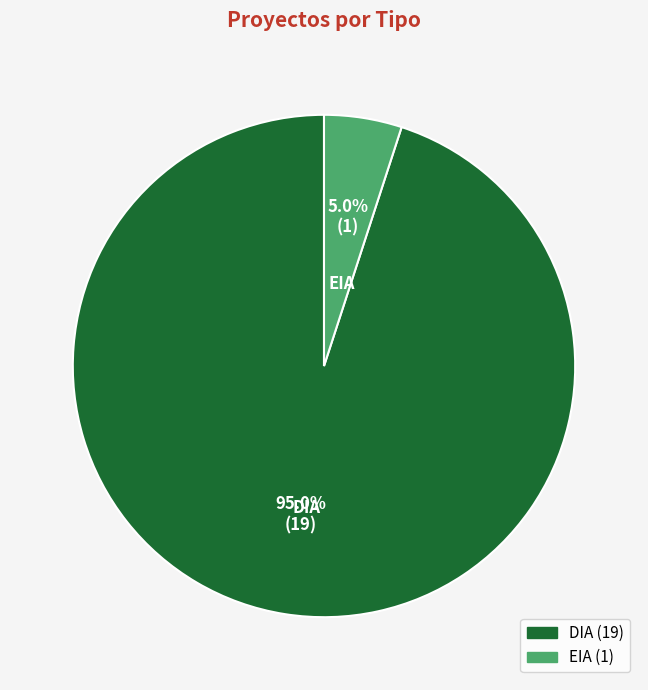

To the nearest percent, what portion does EIA represent?

5%